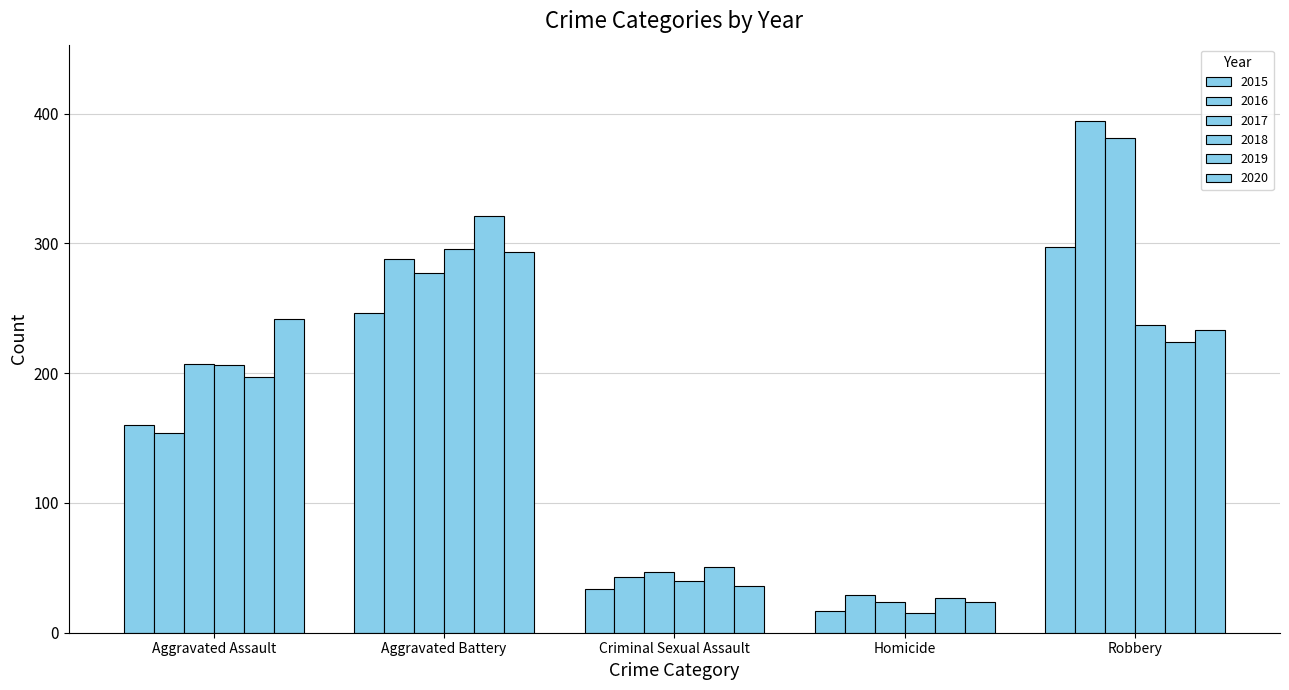

True or false: 2016 has a value of 488 at Aggravated Battery.

False